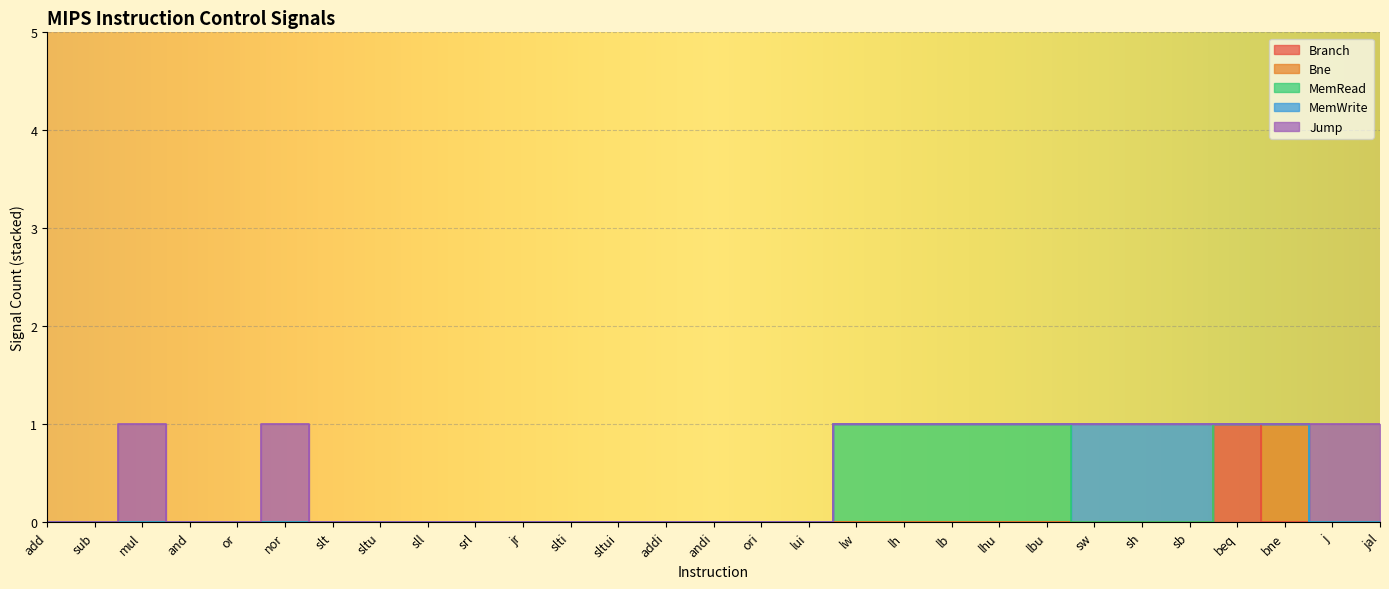

True or false: Jump and Branch cross at least once.

False